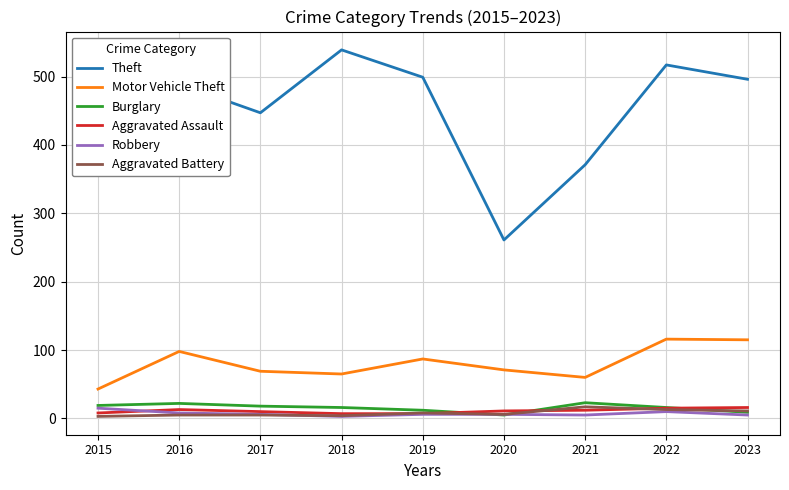

Where does the Motor Vehicle Theft series first go above 71?

2016